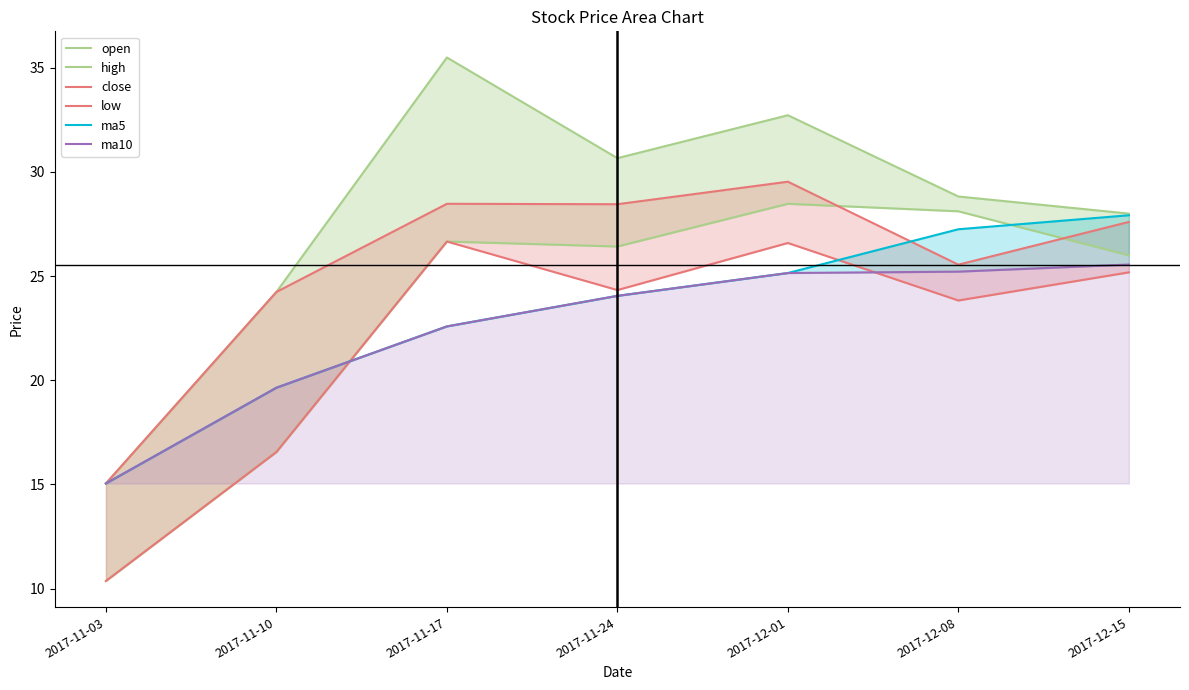

What is the value of the open point at the 5th from the left?

28.5